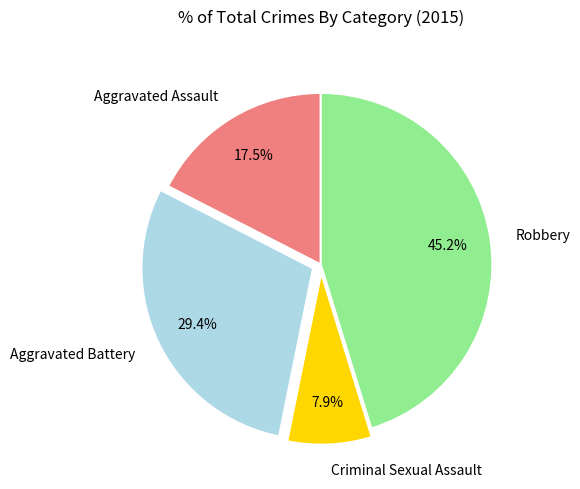

Is the sum of Robbery and Criminal Sexual Assault greater than half?

Yes